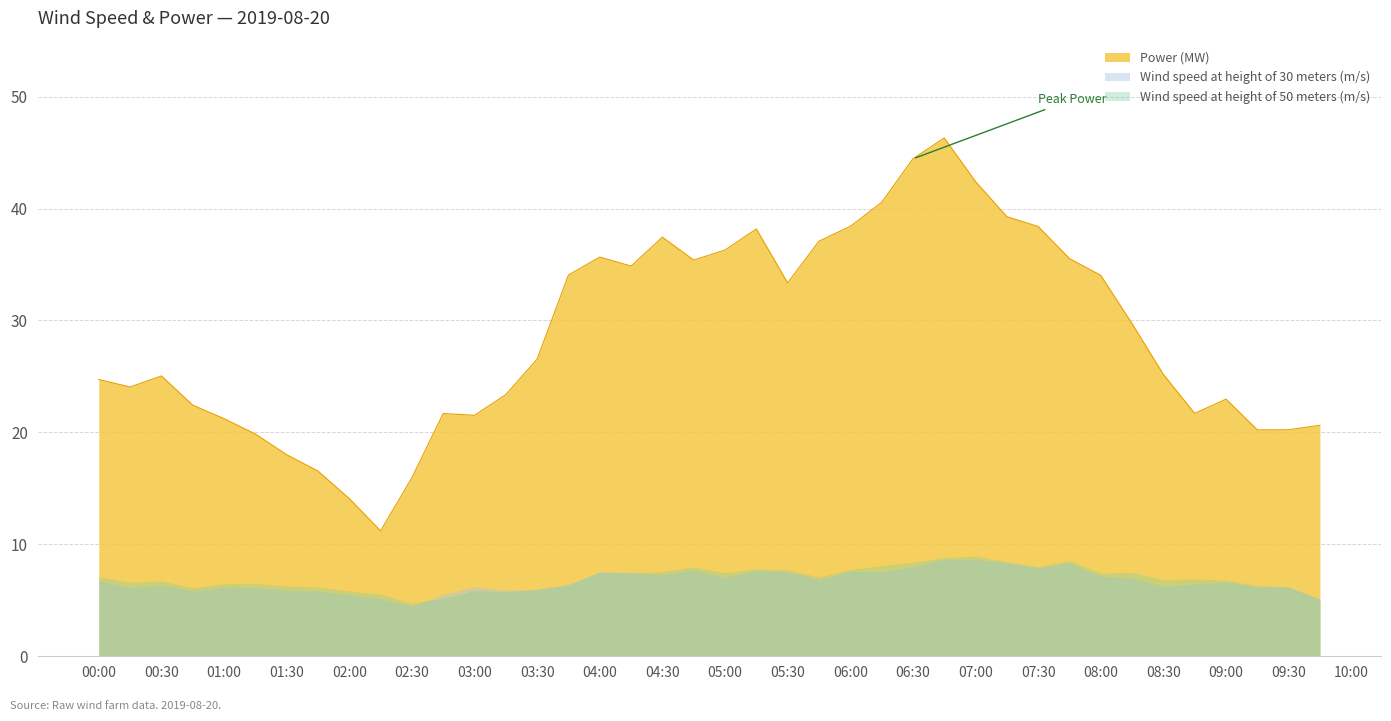

Where is Wind speed at height of 30 meters (m/s) nearest to the value 6?

2019-08-20 03:30:00